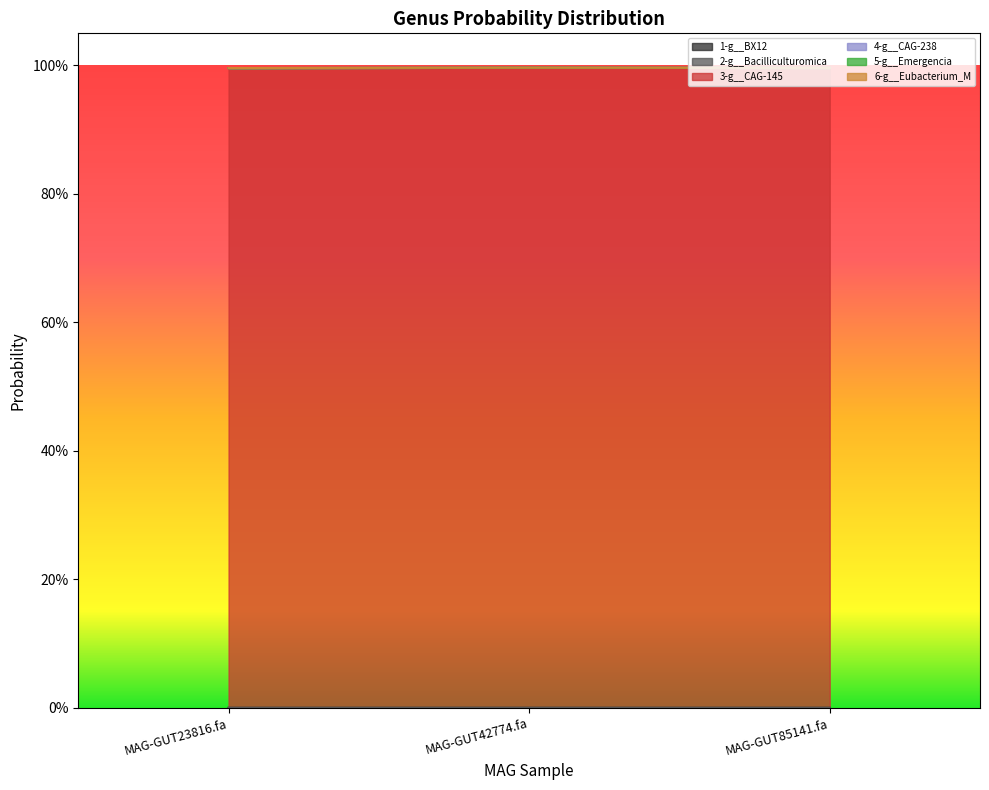

What is the total value across all series at MAG-GUT23816.fa?

1.0